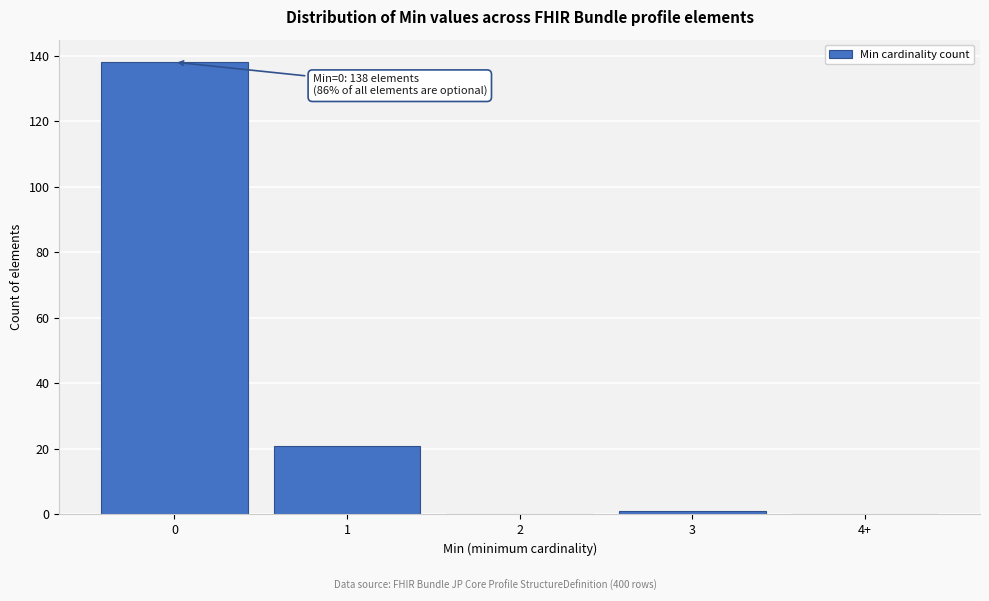

Reading left to right, list all the values displayed in this chart.

0=138	1=21	2=0	3=1	4+=0